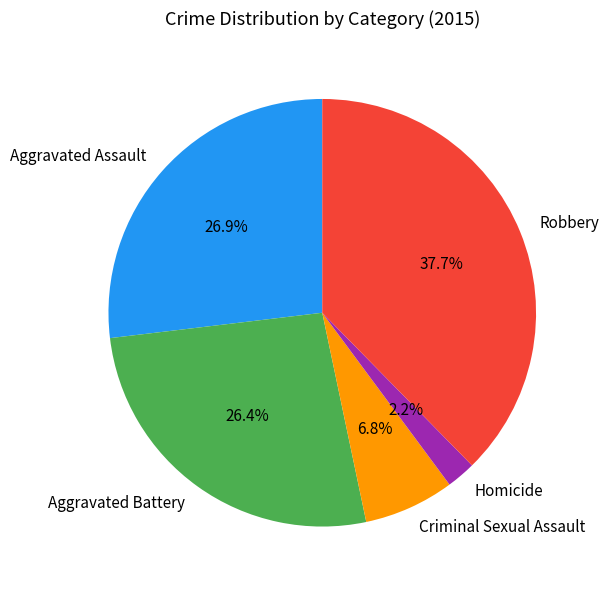

Which slice is the largest?

Robbery